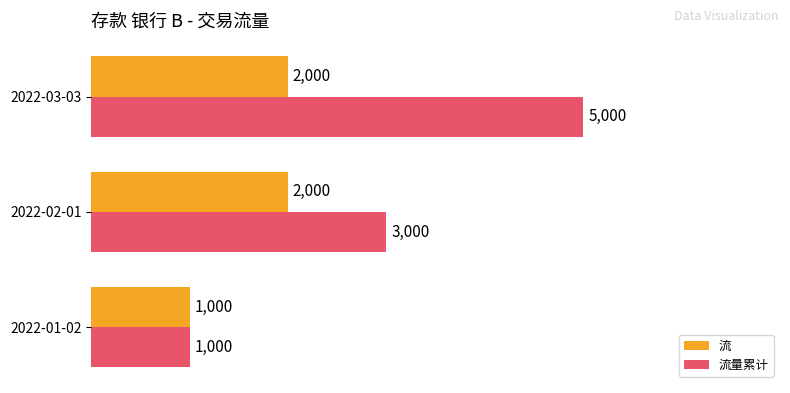

Rank the series by their average value, from lowest to highest.

流, 流量累计